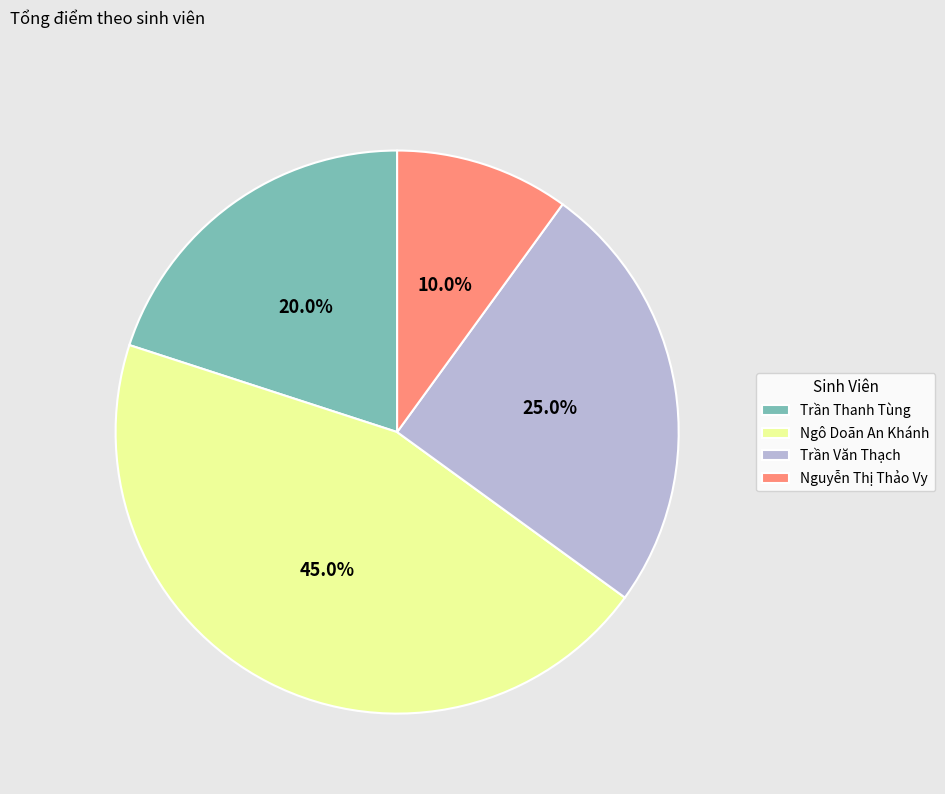

Is Ngô Doãn An Khánh the majority of the pie?

No